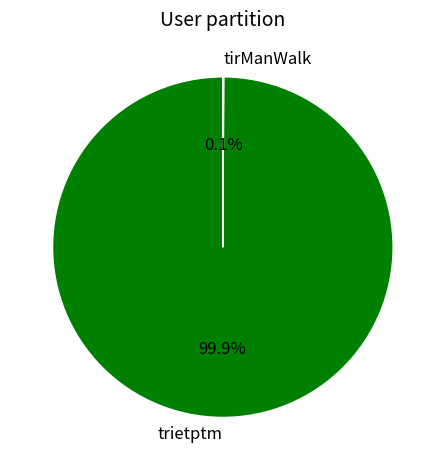

Is trietptm the majority of the pie?

Yes